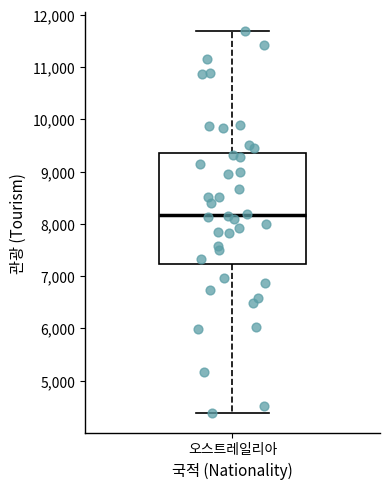

Read this box plot against the y-axis: the position of the median line, the range covered by the box, and the ends of both whiskers. The values are not printed on the chart, so give them approximately, as read against the axis.

median 8200, box 7200 to 9400, whiskers 4400 to 11700